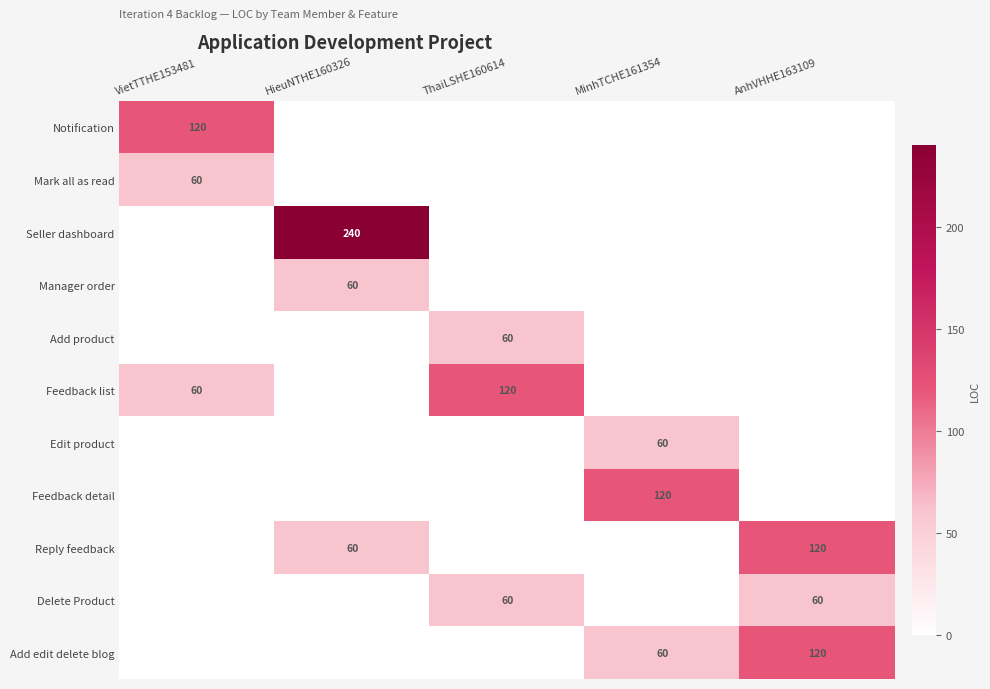

How many categories are shown in the chart?

5